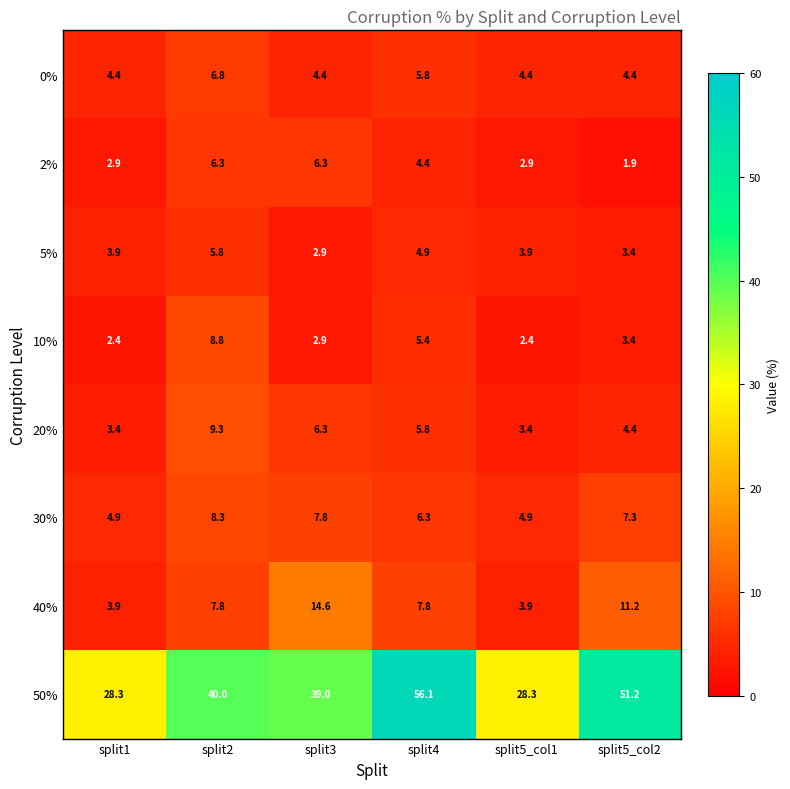

True or false: 20% has a value of 3.4 at split1.

True